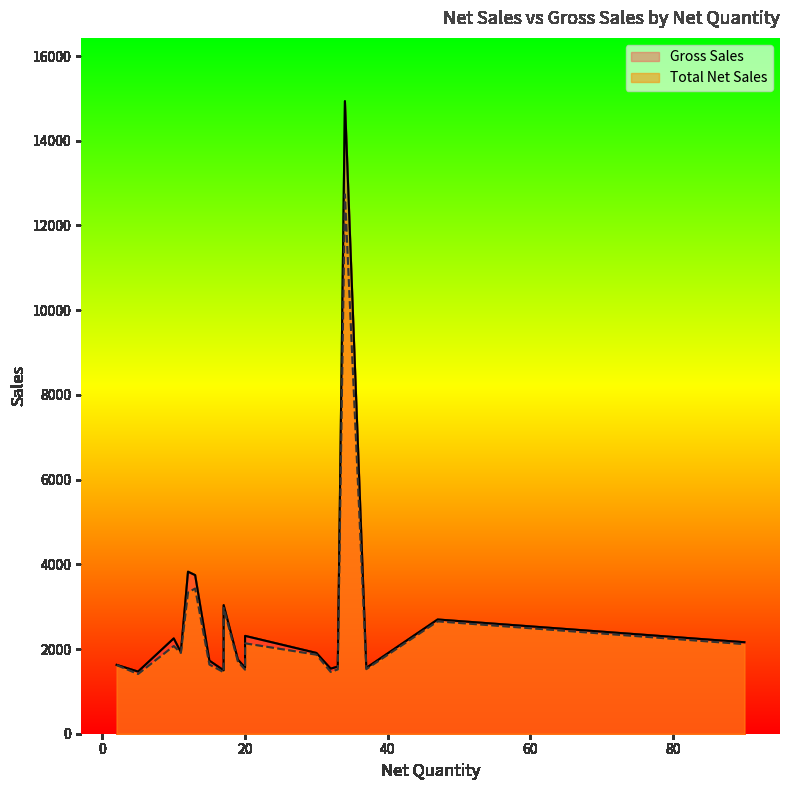

What is the sum of all Gross Sales values?

55777.8